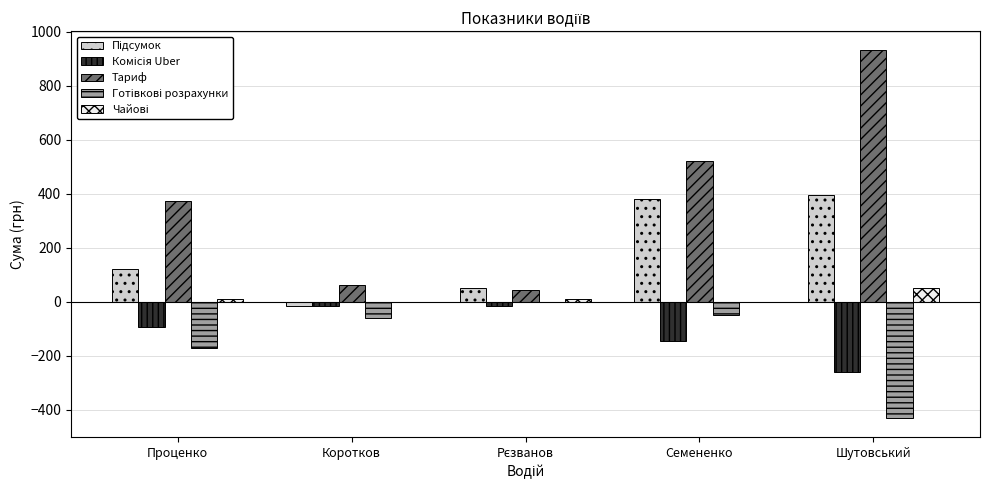

How many groups of bars are there?

5